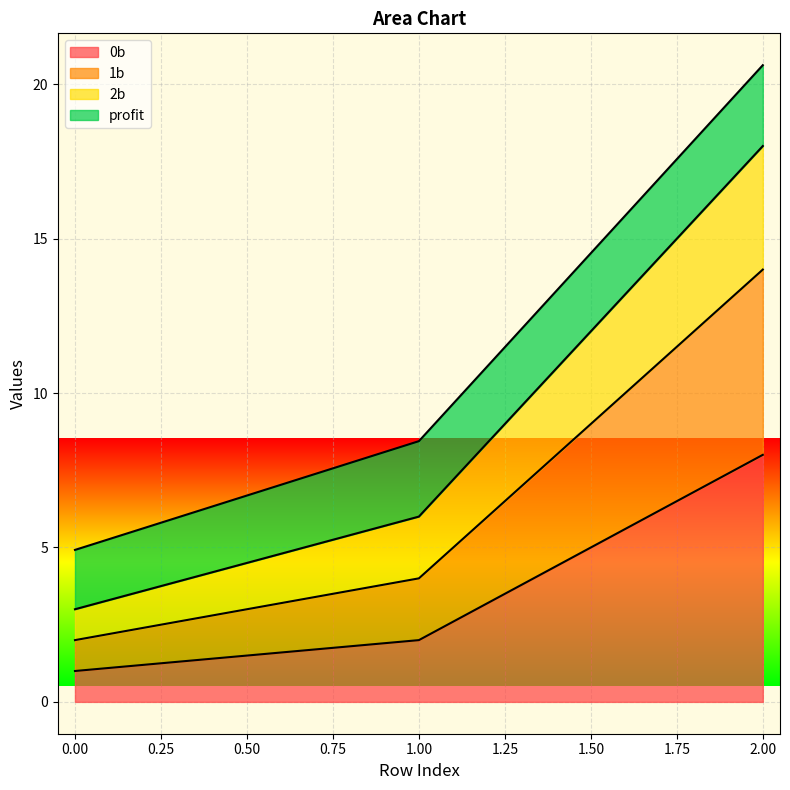

Between 2 and 1, which is larger?

2